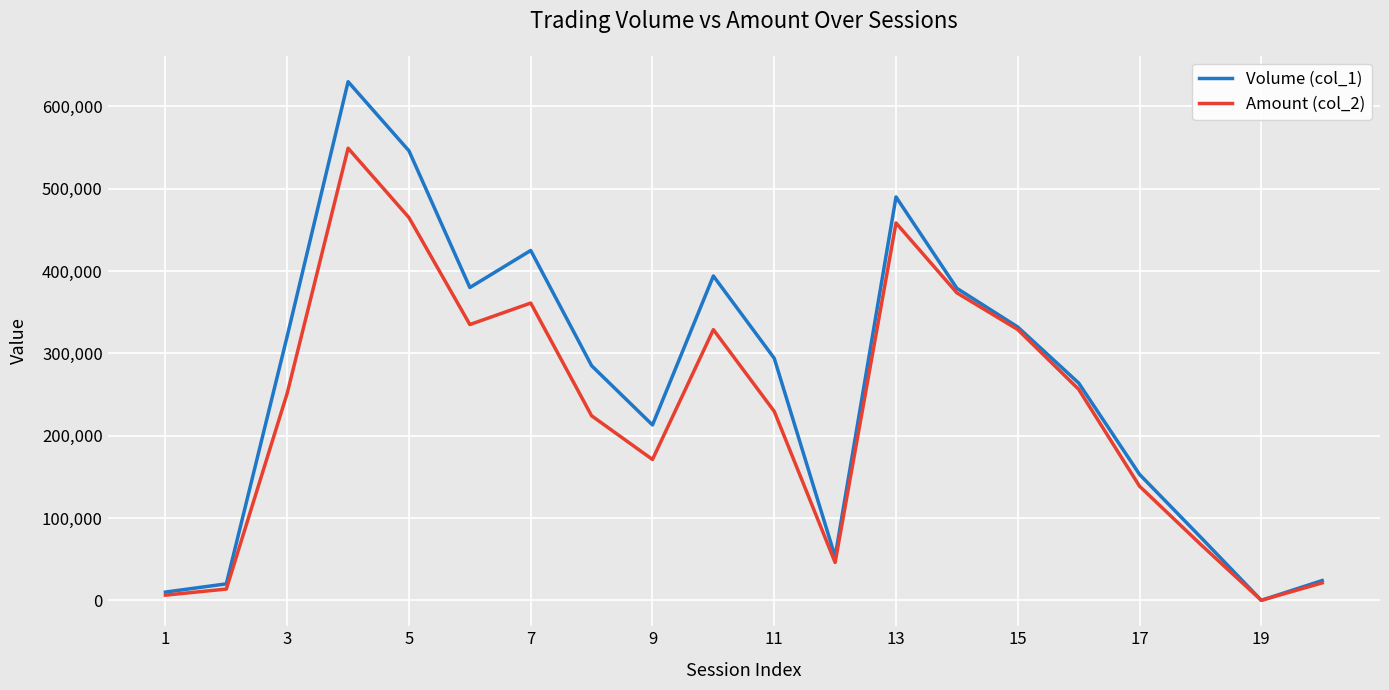

In Volume (col_1), how many points are higher than both neighbors (excluding endpoints)?

4